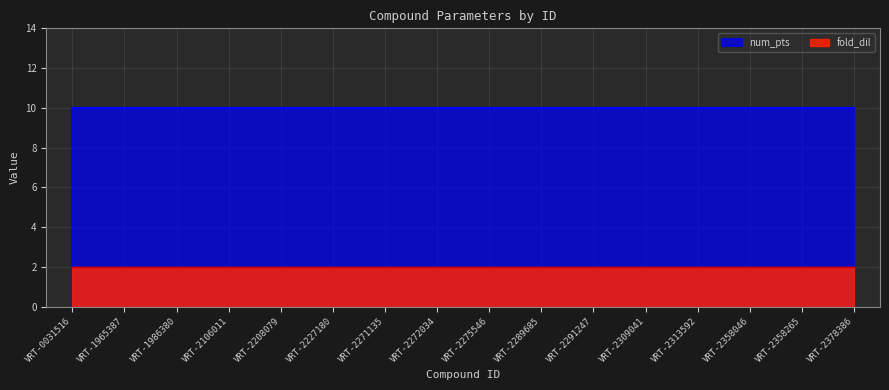

What is the value of the fold_dil point at the 4th from the left?

2